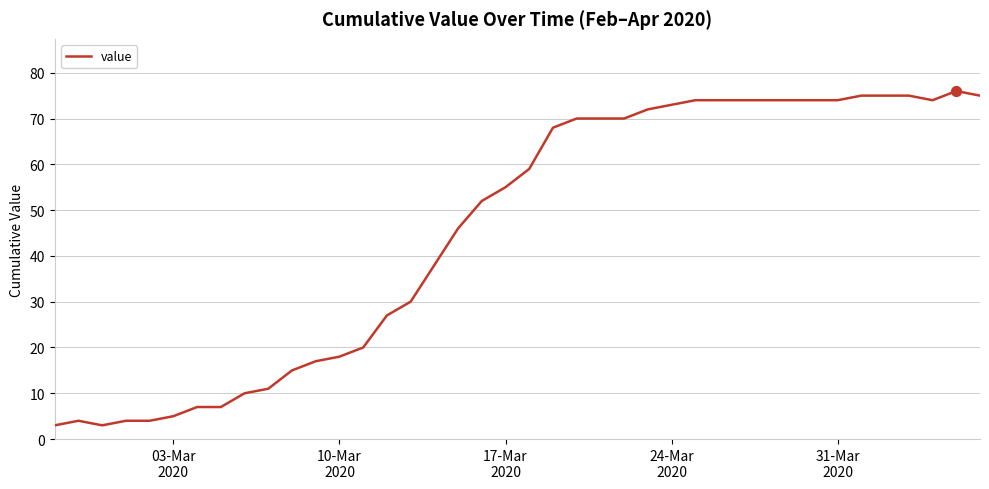

What is the maximum value shown in the chart?

76